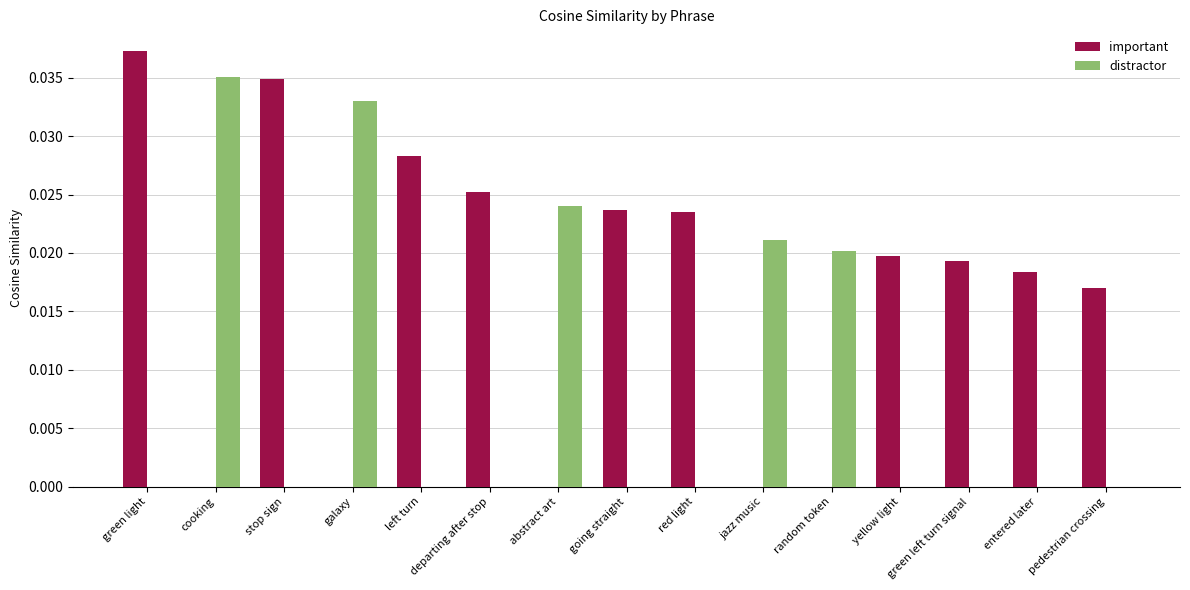

How many groups of bars are there?

15